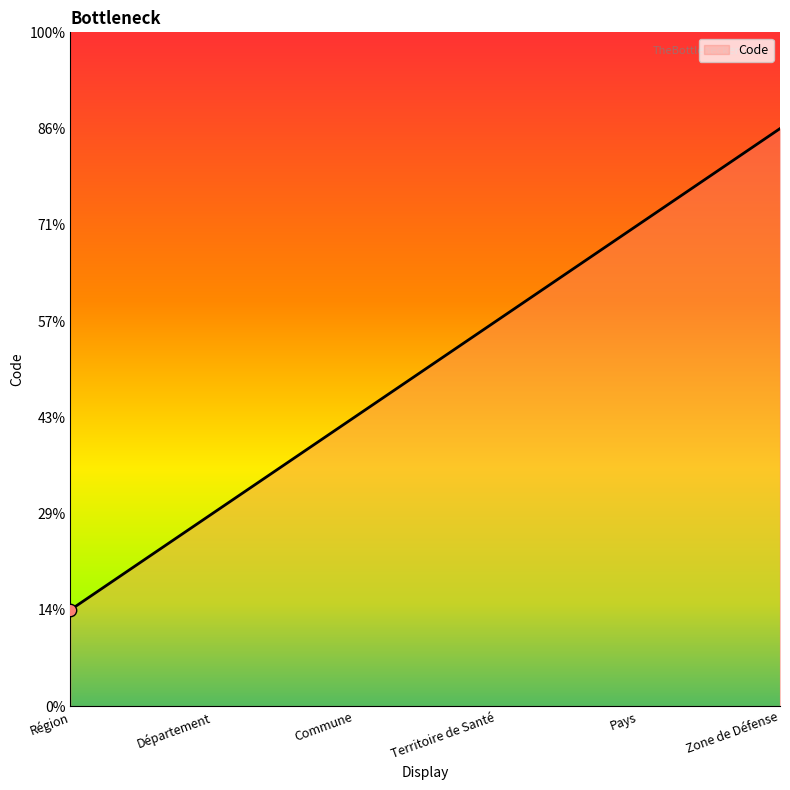

Between Territoire de Santé and Commune, which is larger?

Territoire de Santé